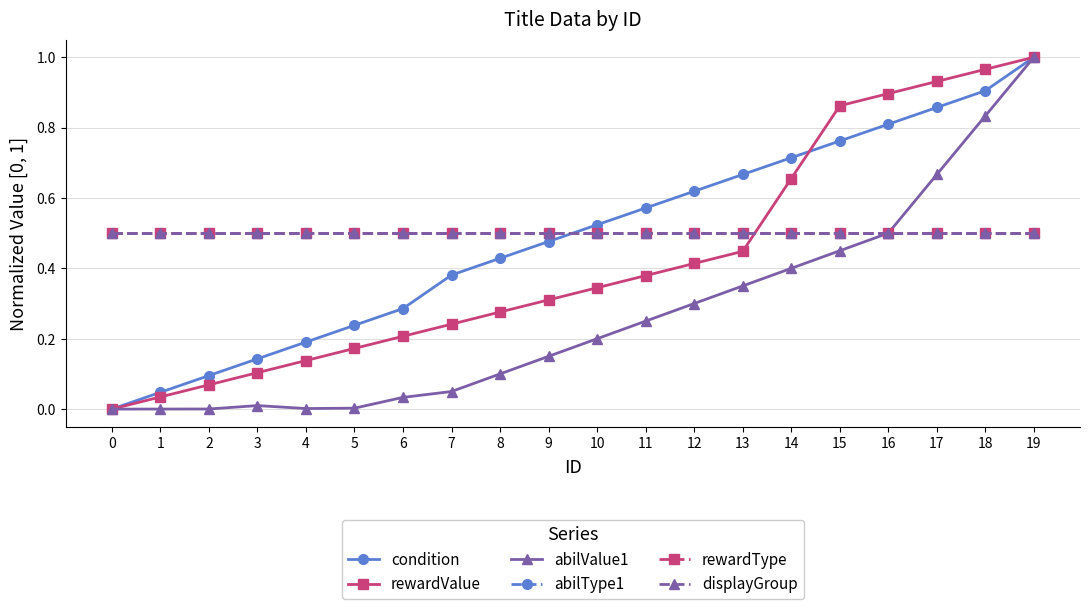

Which category has the highest value across all series?

19